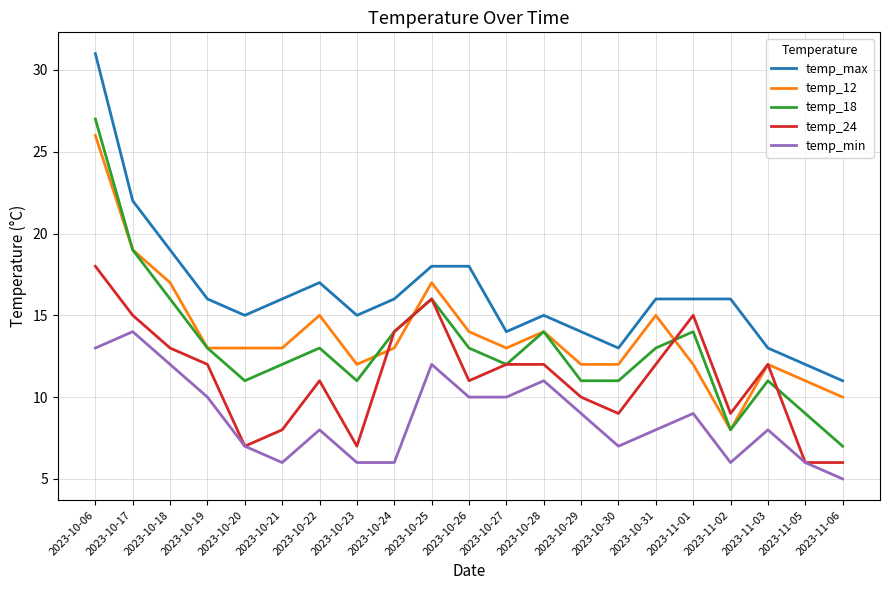

Reading left to right, list all the values displayed in this chart.

temp_max: 31	22	19	16	15	16	17	15	16	18	18	14	15	14	13	16	16	16	13	12	11
temp_12: 26	19	17	13	13	13	15	12	13	17	14	13	14	12	12	15	12	8	12	11	10
temp_18: 27	19	16	13	11	12	13	11	14	16	13	12	14	11	11	13	14	8	11	9	7
temp_24: 18	15	13	12	7	8	11	7	14	16	11	12	12	10	9	12	15	9	12	6	6
temp_min: 13	14	12	10	7	6	8	6	6	12	10	10	11	9	7	8	9	6	8	6	5